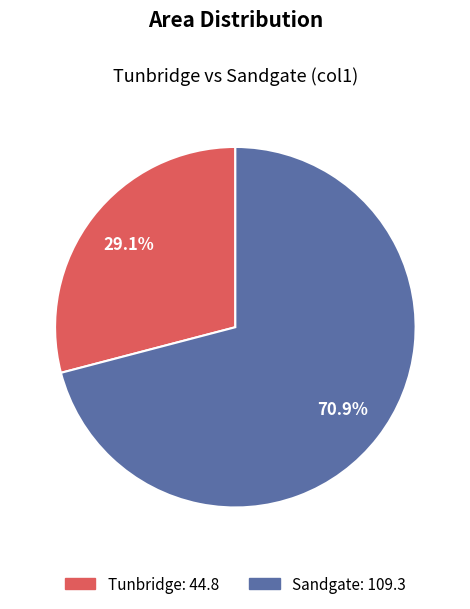

Is Sandgate the majority of the pie?

Yes